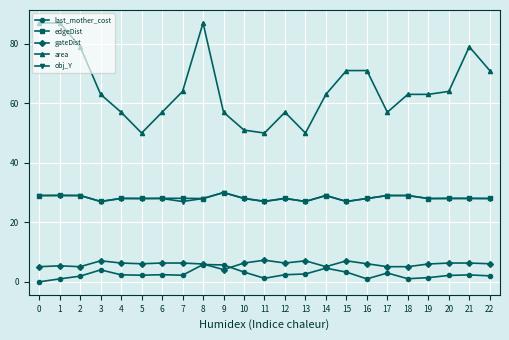

How many series are shown in this chart?

5